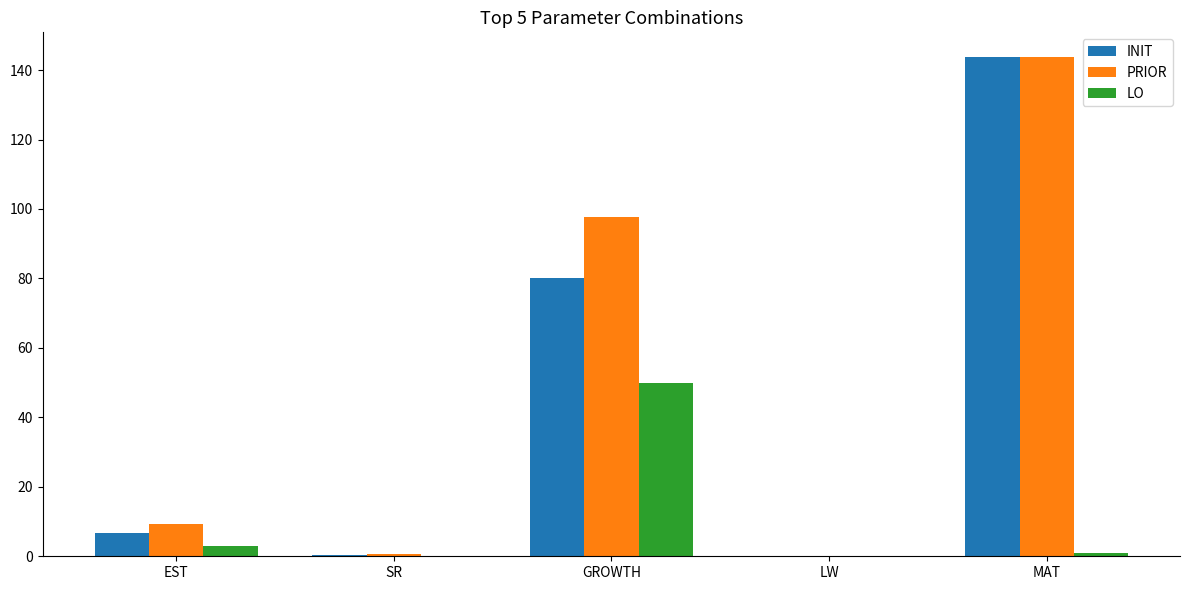

True or false: INIT has a value of 0.0 at LW.

True